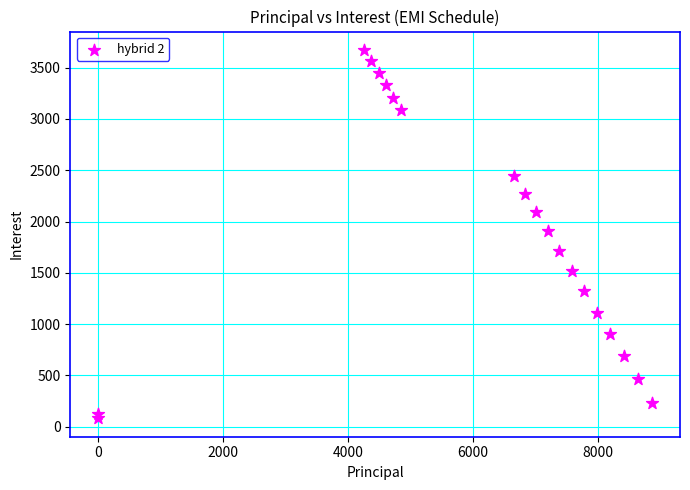

What is the range of X values (max minus min)?

8868